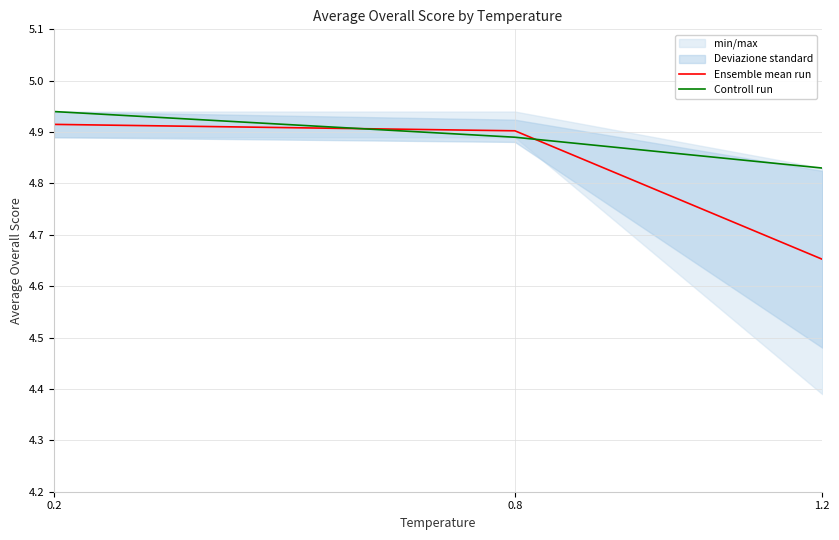

Rank the series by their average value, from lowest to highest.

Ensemble mean run, Controll run